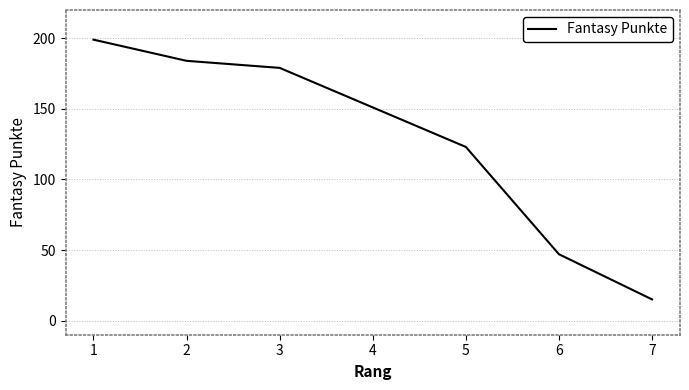

List the labels in order of value, smallest first.

7, 6, 5, 4, 3, 2, 1